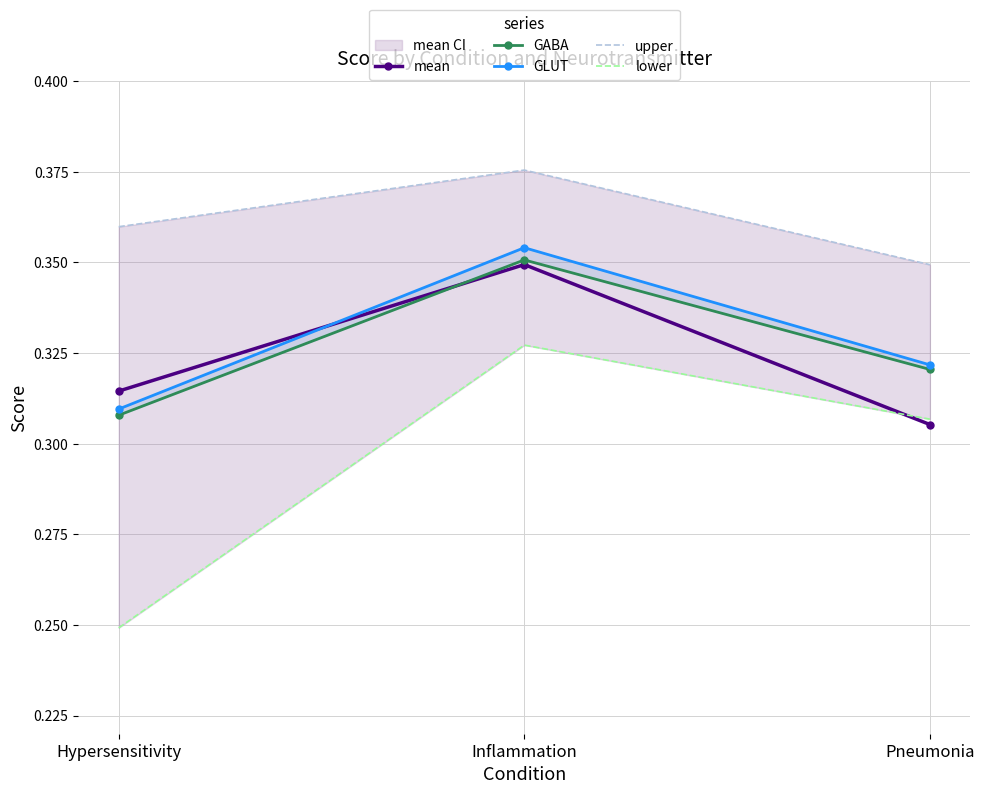

How many lines are shown in the chart?

5